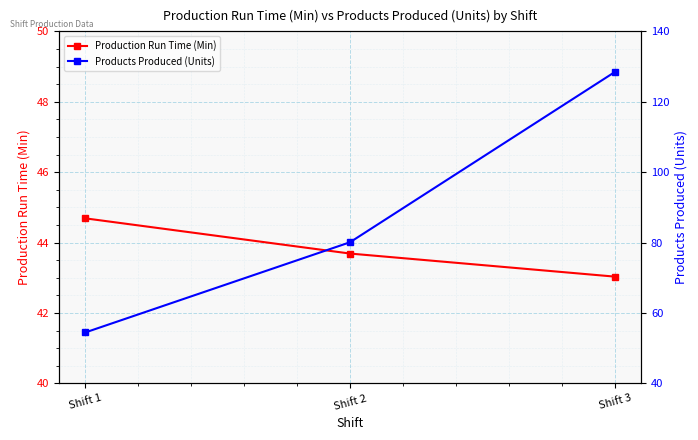

What are all the series names shown in the legend?

Production Run Time (Min), Products Produced (Units)